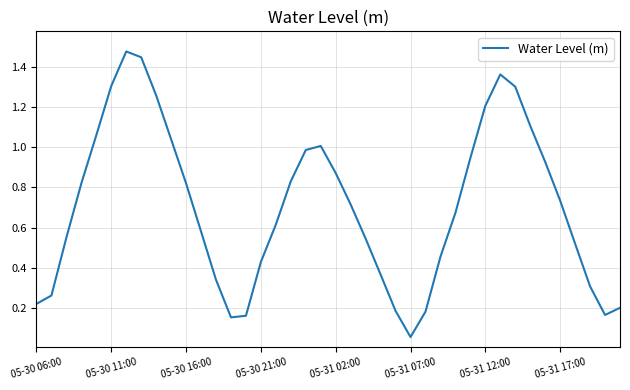

What is the value of the 8th point from the left?

1.4